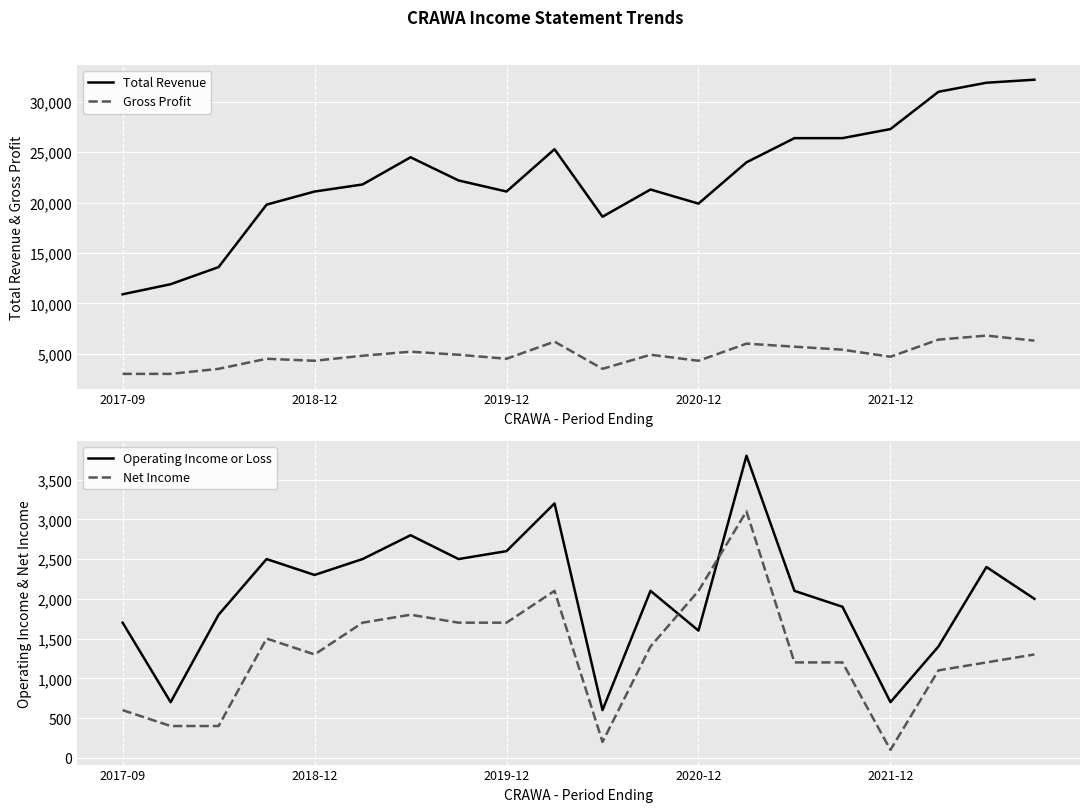

What position from the right is 17?

3